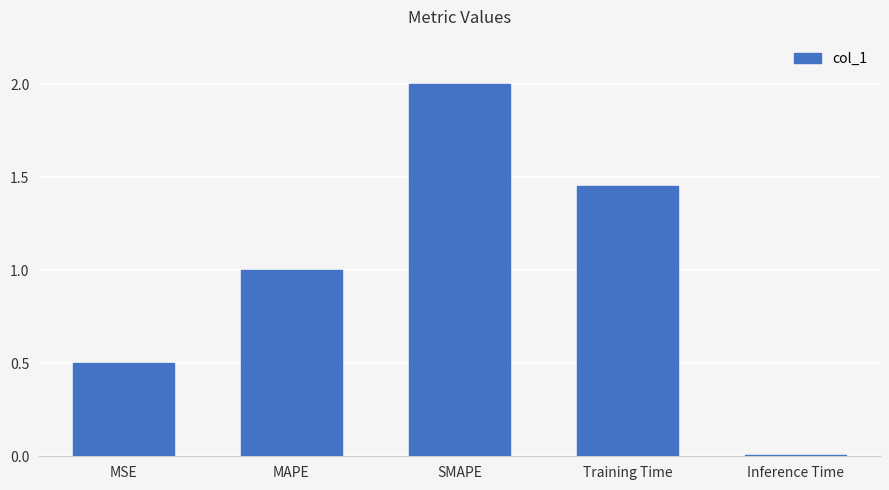

What is the maximum value shown in the chart?

2.0